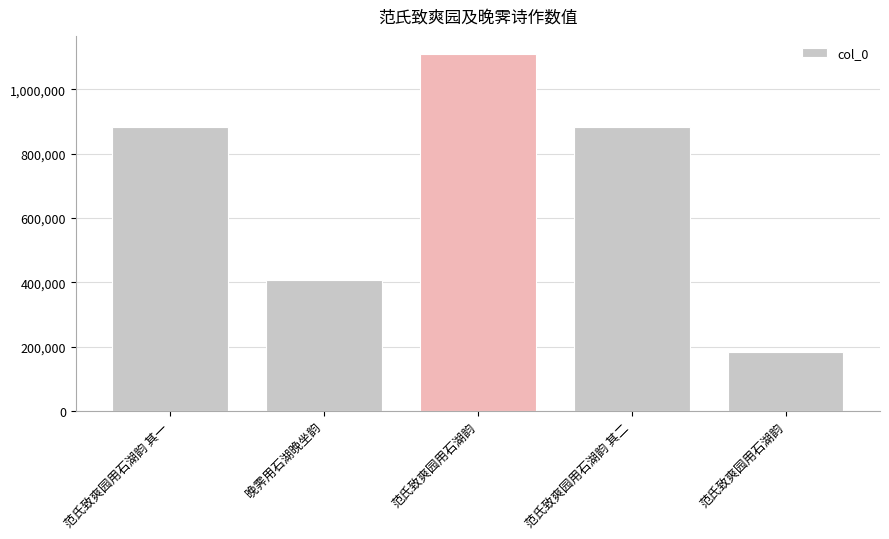

Reading right to left, extract all data points from this chart.

范氏致爽园用石湖韵=184372	范氏致爽园用石湖韵 其二=882633	范氏致爽园用石湖韵=1110320	晚霁用石湖晚坐韵=407248	范氏致爽园用石湖韵 其一=882632